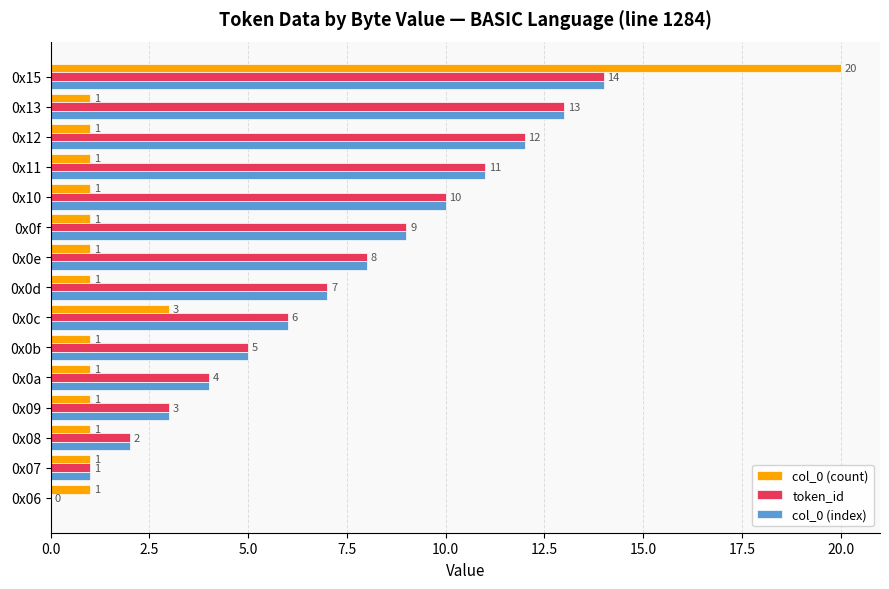

At which category is the sum across all series the highest?

0x15